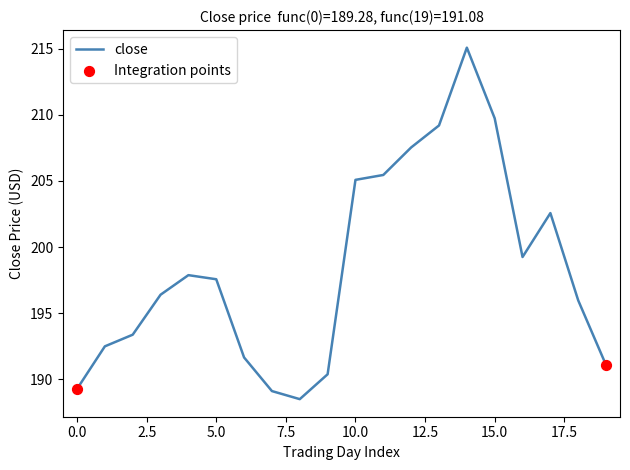

What is the maximum value shown in the chart?

215.1